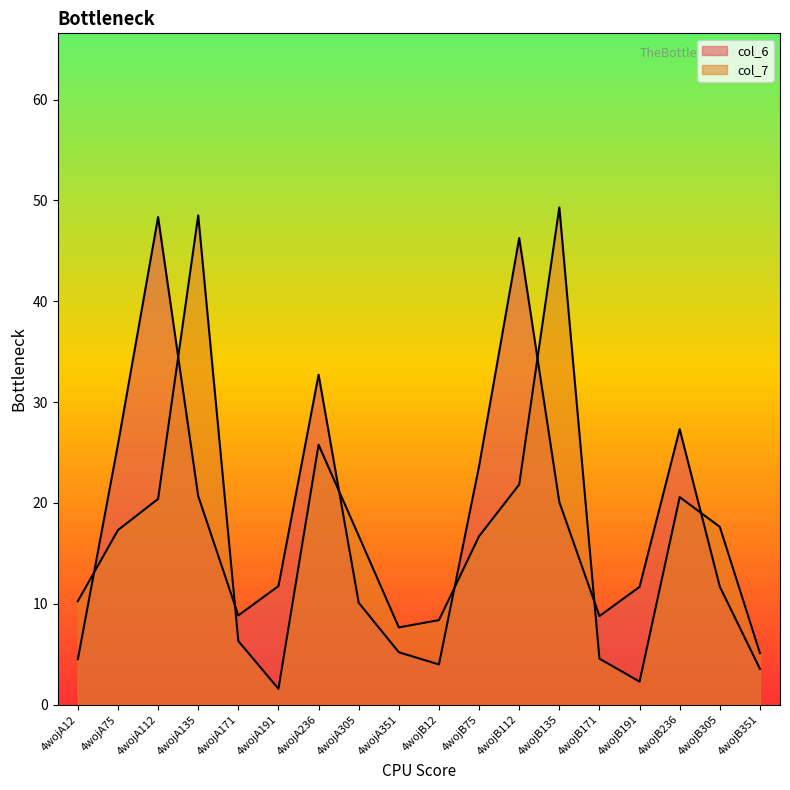

Reading right to left, list all the values displayed in this chart.

col_6: 4wojB351=3.6	4wojB305=11.7	4wojB236=27.3	4wojB191=11.7	4wojB171=8.8	4wojB135=20.1	4wojB112=46.3	4wojB75=23.7	4wojB12=4.0	4wojA351=5.2	4wojA305=10.1	4wojA236=32.7	4wojA191=11.8	4wojA171=8.9	4wojA135=20.7	4wojA112=48.4	4wojA75=25.8	4wojA12=4.5
col_7: 4wojB351=5.1	4wojB305=17.6	4wojB236=20.6	4wojB191=2.3	4wojB171=4.6	4wojB135=49.3	4wojB112=21.8	4wojB75=16.7	4wojB12=8.4	4wojA351=7.7	4wojA305=16.8	4wojA236=25.8	4wojA191=1.6	4wojA171=6.3	4wojA135=48.5	4wojA112=20.4	4wojA75=17.3	4wojA12=10.3